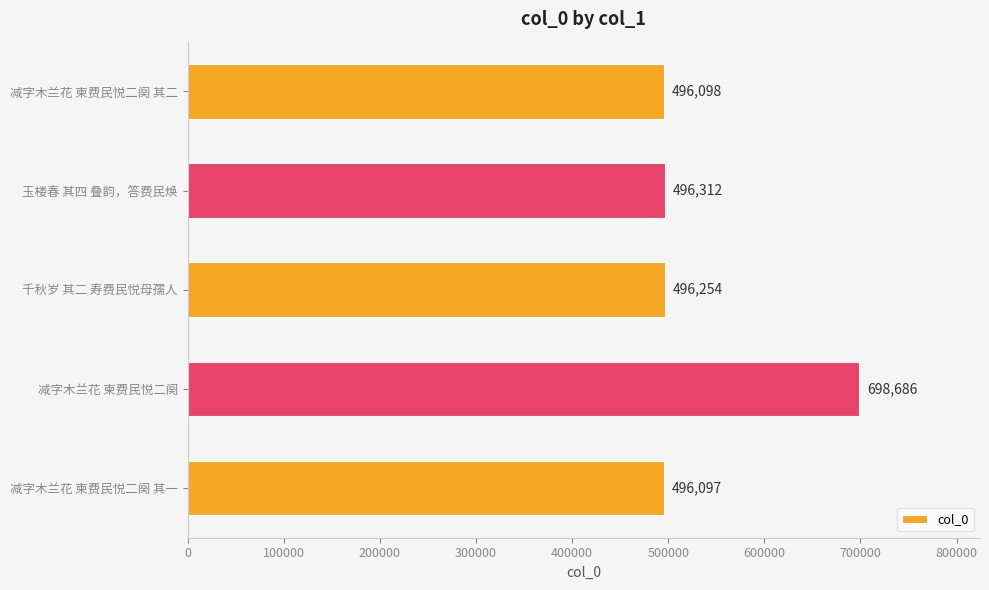

What is the average value?

536689